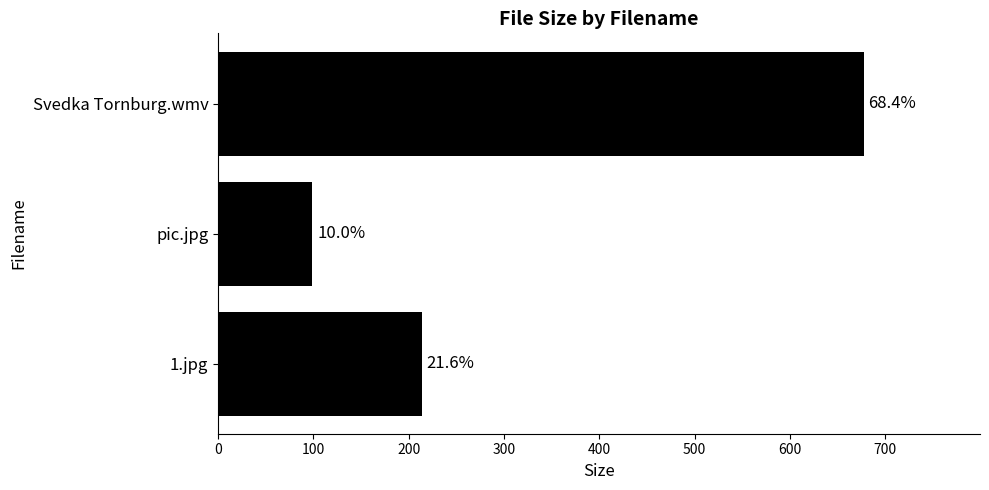

Does the chart contain any negative values?

No